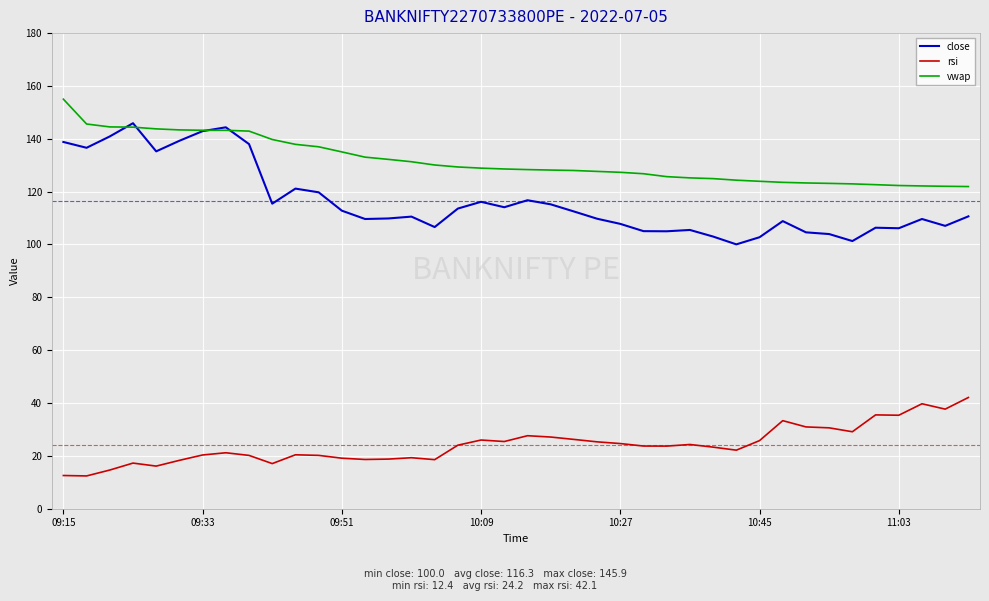

True or false: close has more than 2 interior local peaks.

True